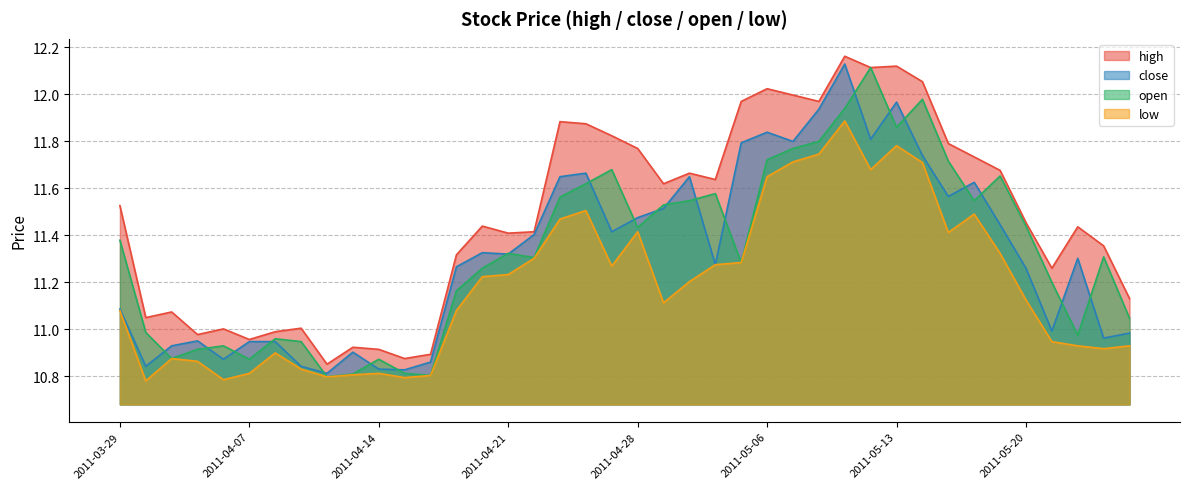

What is the value of the high point at the 16th from the left?

11.4